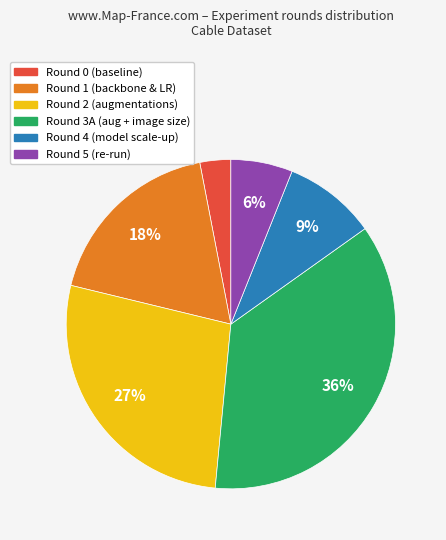

How many segments does this pie chart have?

6